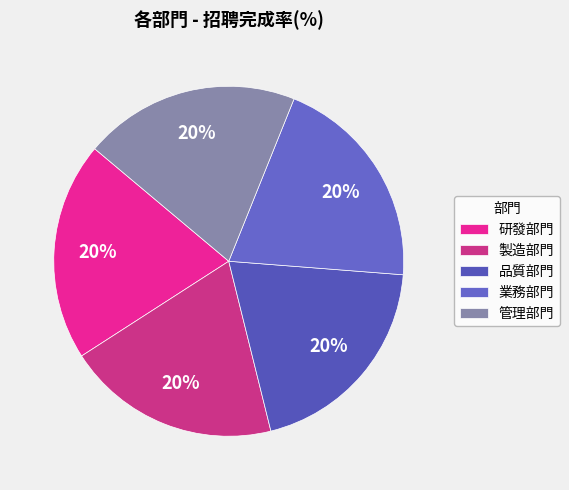

Is it true that 管理部門 is 1% of the pie?

False